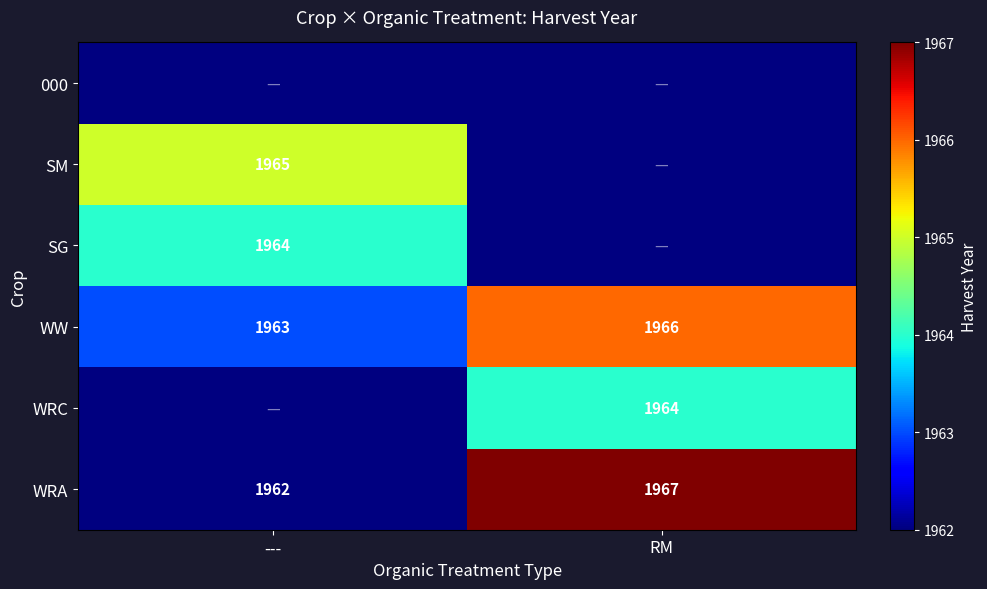

True or false: SM has a value of 1965 at ---.

True